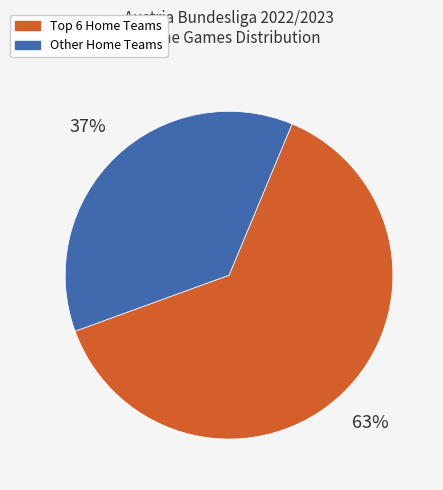

Is it true that Other Home Teams is 47% of the pie?

False